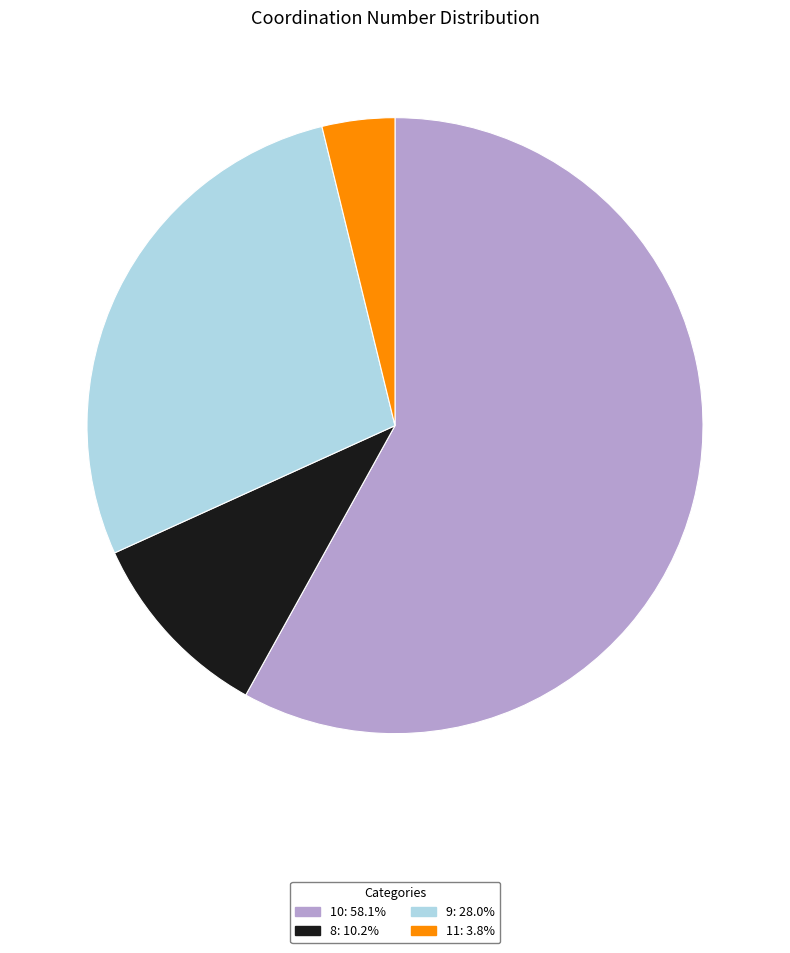

What is the smallest slice in the pie chart?

11